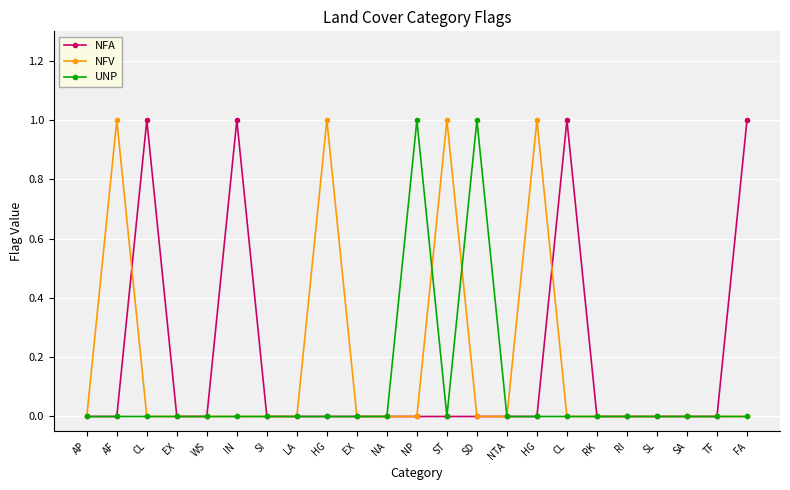

After their last crossing, which series has the higher values: NFV or NFA?

NFA